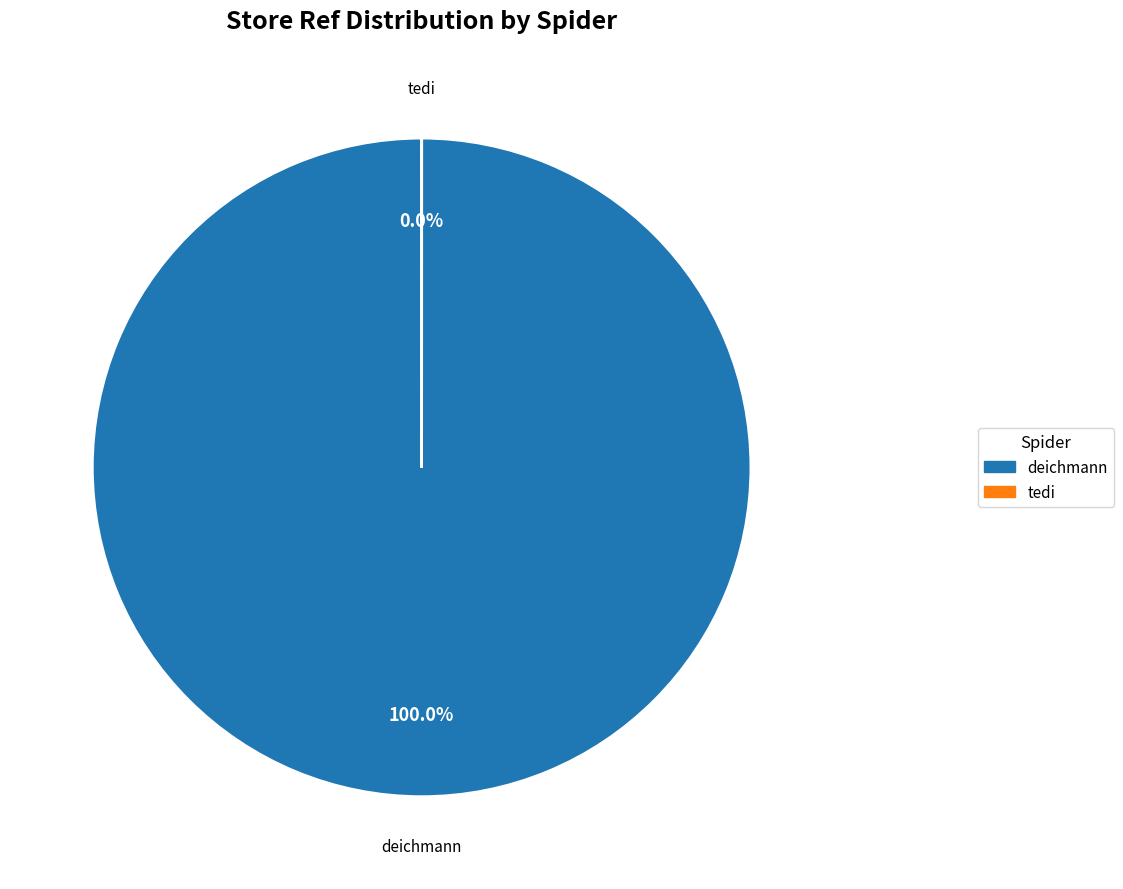

Rank the categories by value from lowest to highest.

tedi, deichmann